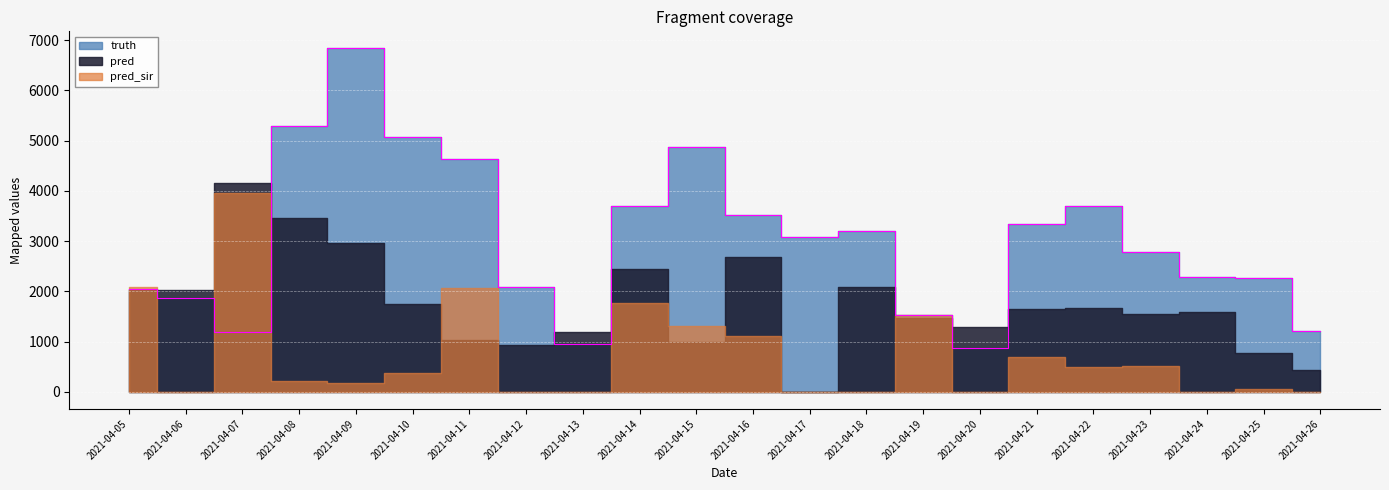

How many lines are shown in the chart?

3